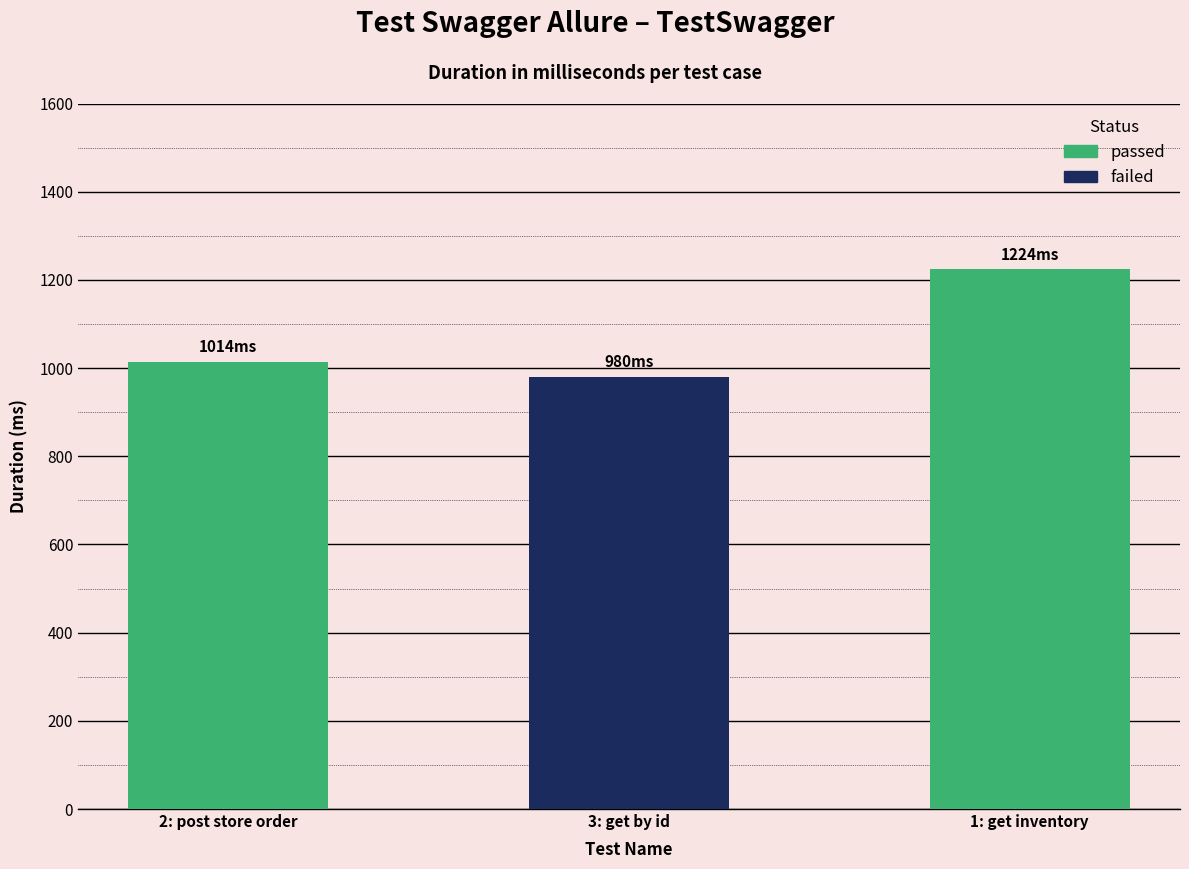

What is the change in value from 3: get by id to 1: get inventory?

+244